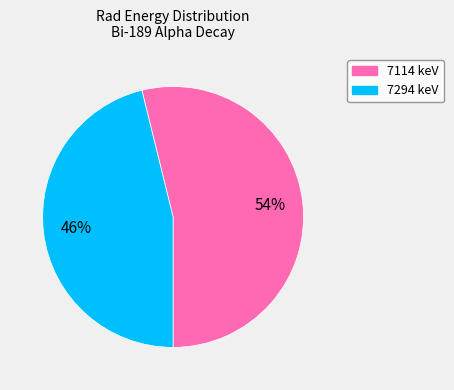

Is the sum of 7114 and 7294 greater than half?

Yes